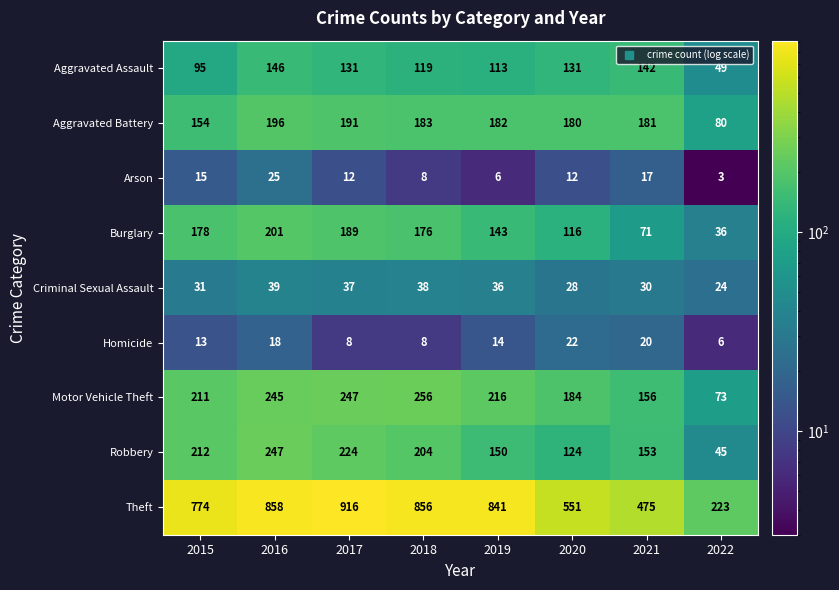

How many data points does each series have?

8